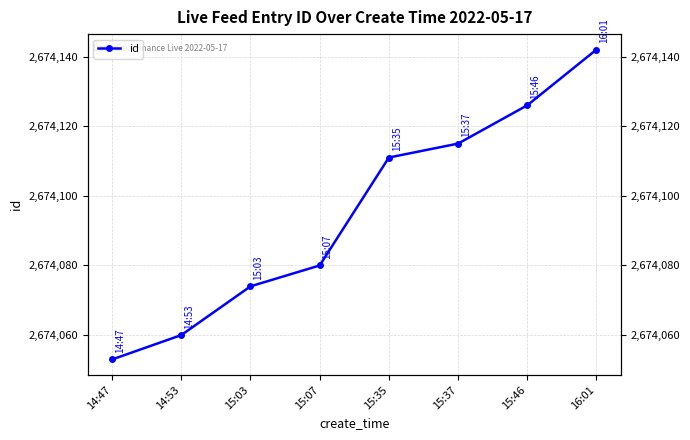

Reading left to right, list all the values displayed in this chart.

14:47=2674053	14:53=2674060	15:03=2674074	15:07=2674080	15:35=2674111	15:37=2674115	15:46=2674126	16:01=2674142